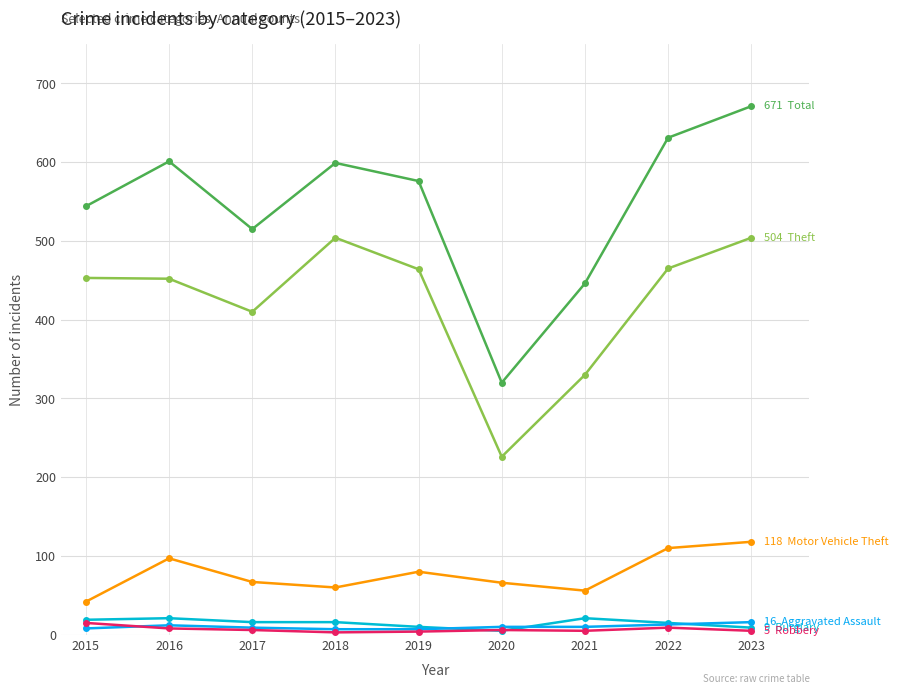

How many lines are shown in the chart?

6